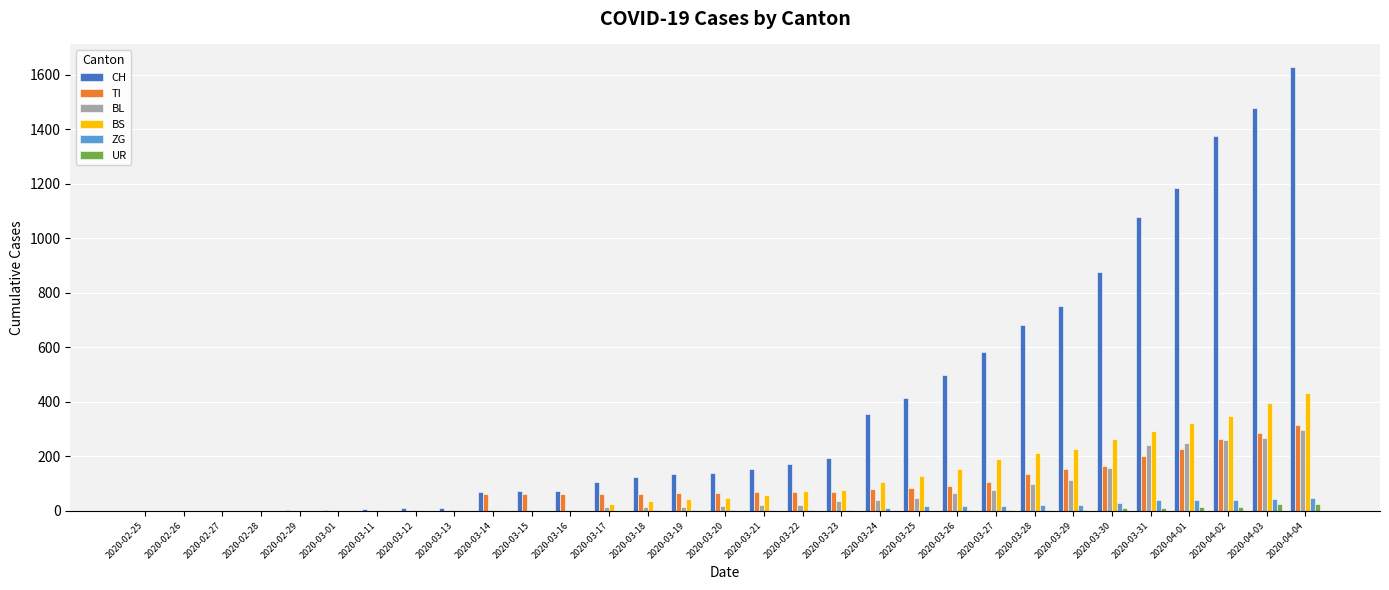

Which series has the largest range (max minus min)?

CH